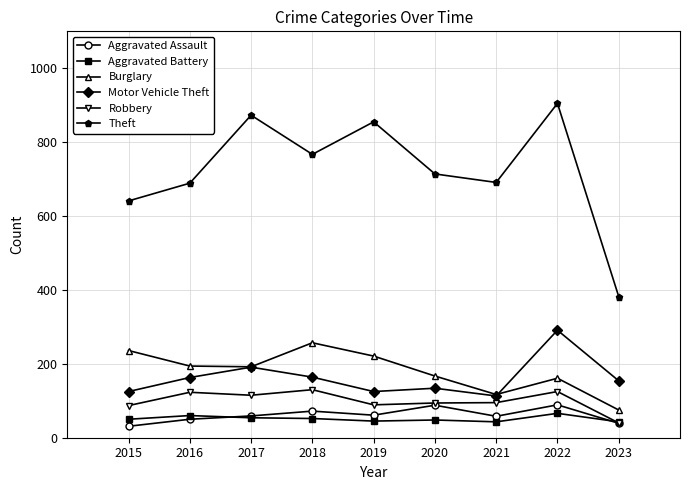

What is the total value across all series at 2020?

1245